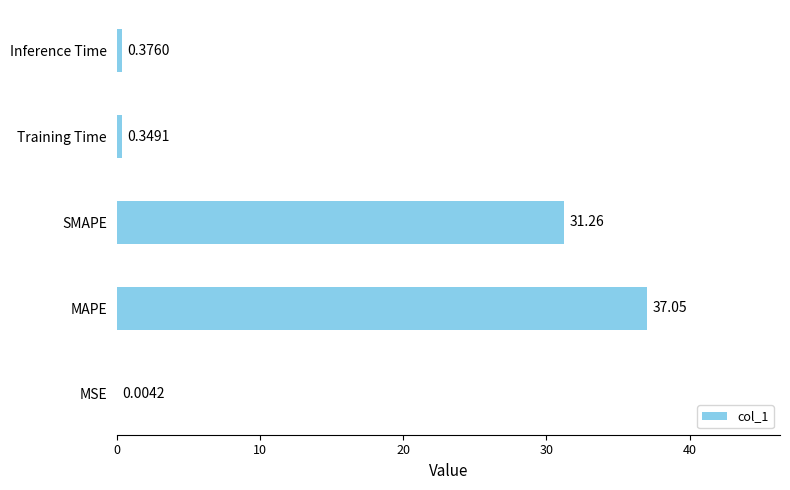

What is the sum of the values at Inference Time and Training Time?

0.7